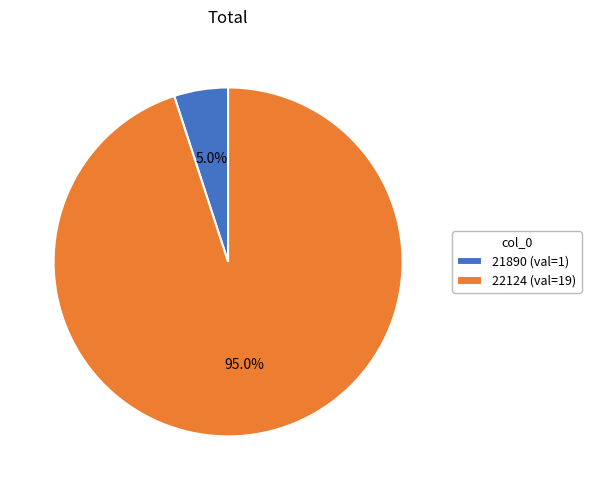

What percentage do 22124 and 21890 together represent?

100.0%